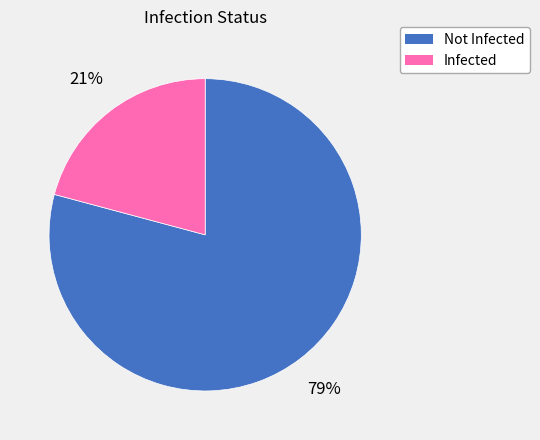

To the nearest percent, what is the average slice percentage?

50%